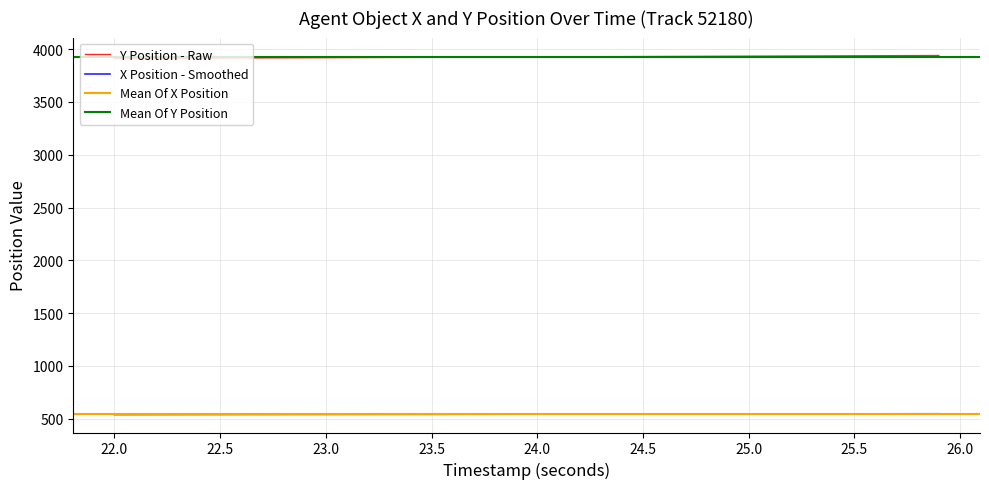

True or false: X Position - Smoothed and Y Position - Raw cross at least once.

False